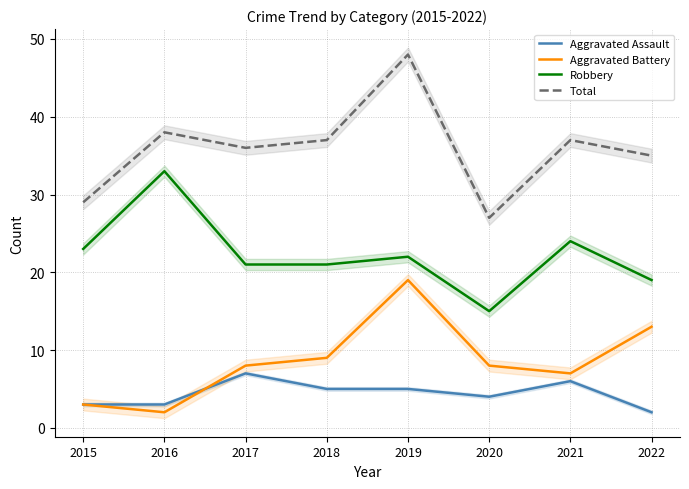

Reading left to right, transcribe all the data shown in this chart.

Aggravated Assault: 3	3	7	5	5	4	6	2
Aggravated Battery: 3	2	8	9	19	8	7	13
Robbery: 23	33	21	21	22	15	24	19
Total: 29	38	36	37	48	27	37	35